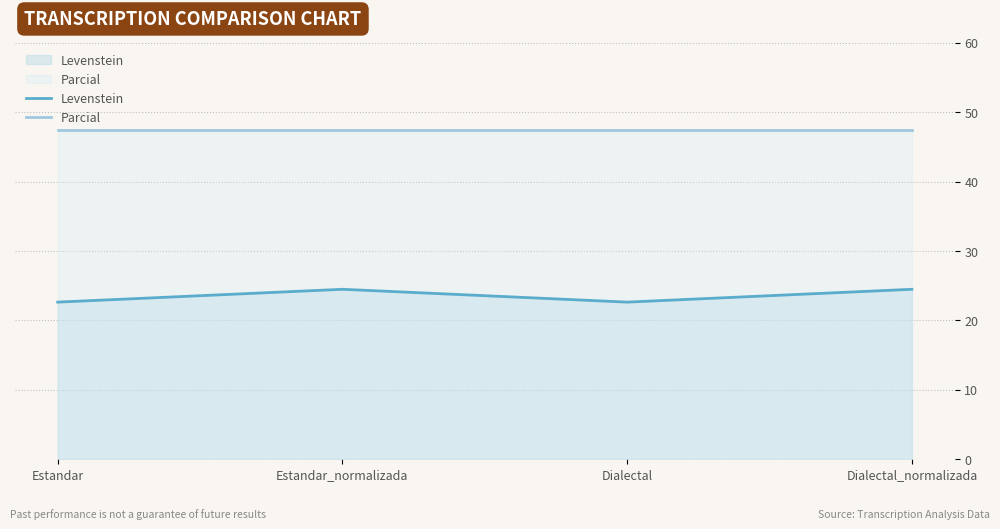

Which series has the largest range (max minus min)?

Levenstein